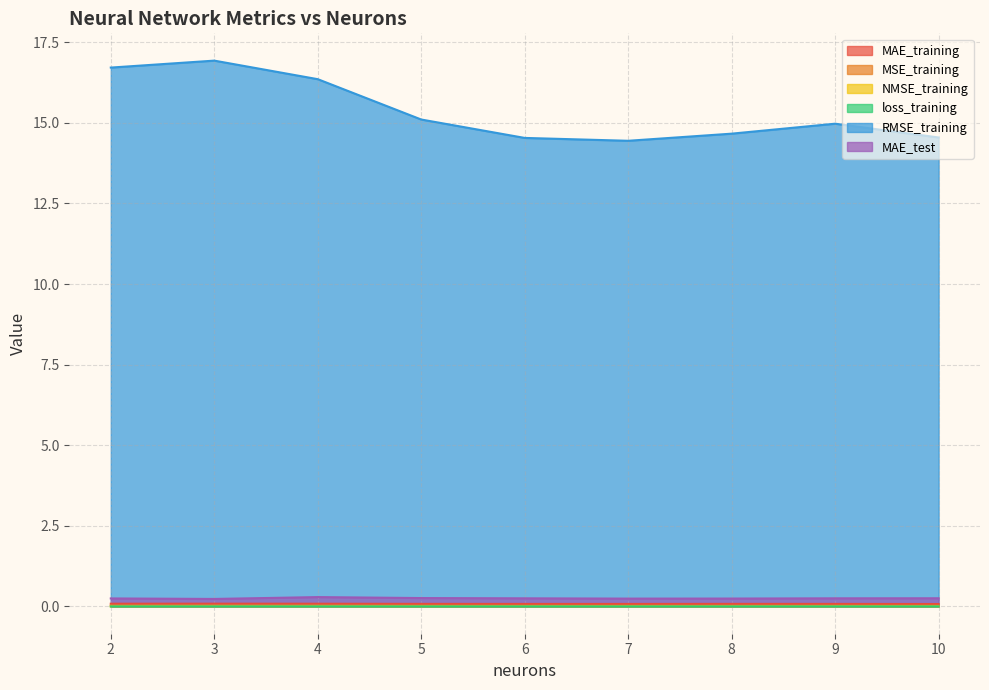

Which series has the largest range (max minus min)?

RMSE_training